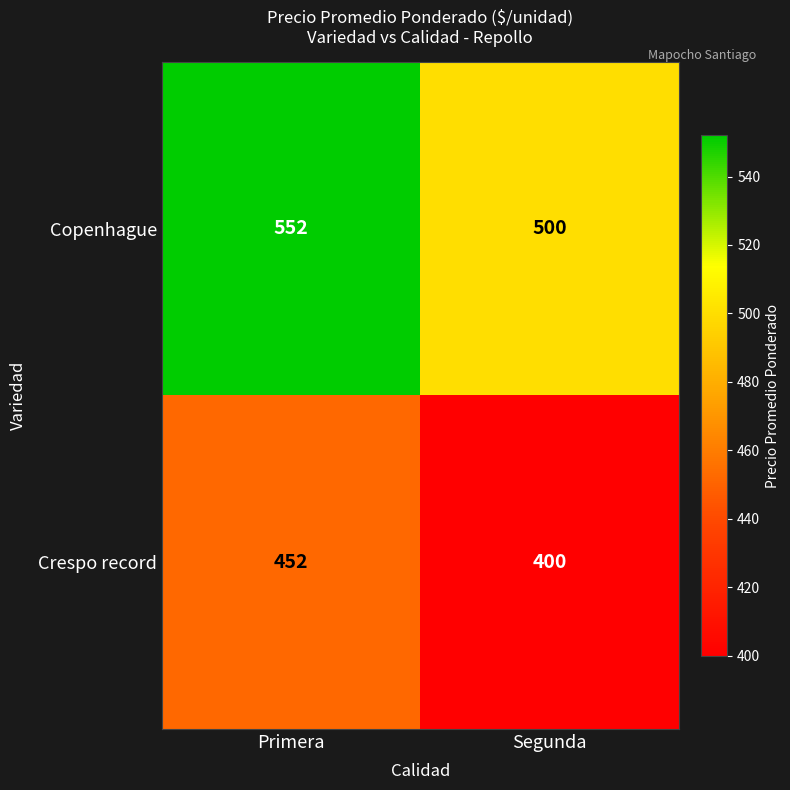

What is the difference between the Crespo record values at Segunda and Primera?

52